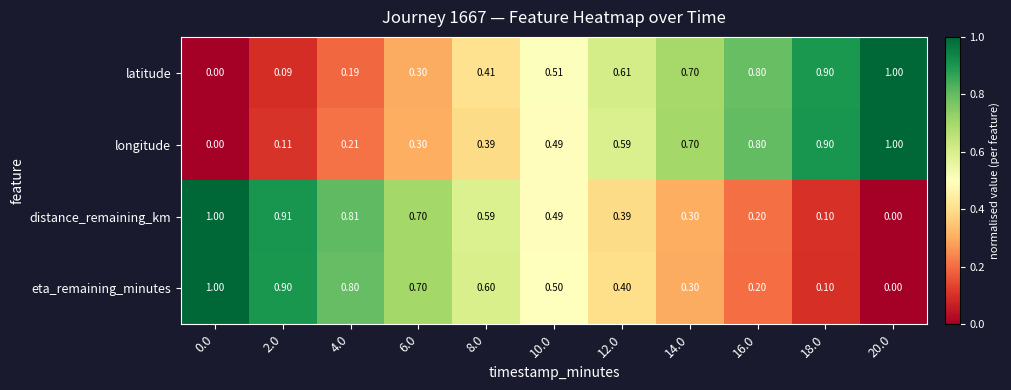

Is the value of latitude at 8.0 greater than the value of distance_remaining_km at 6.0?

No